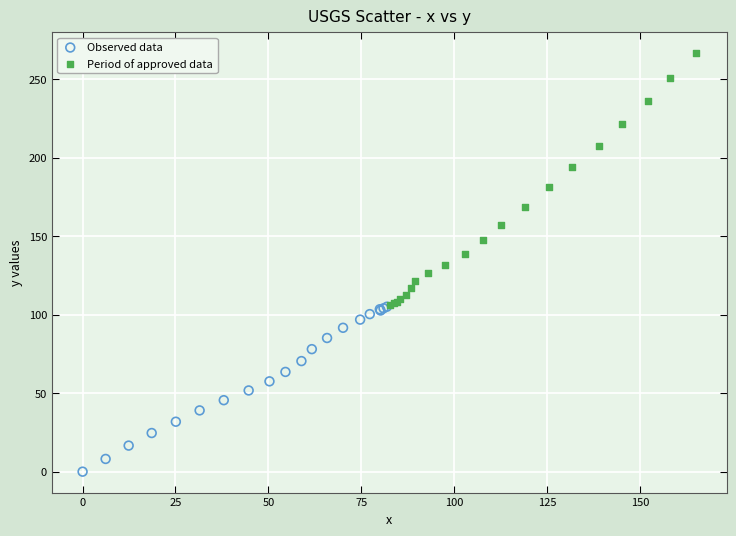

Which series reaches the minimum Y coordinate?

Observed data